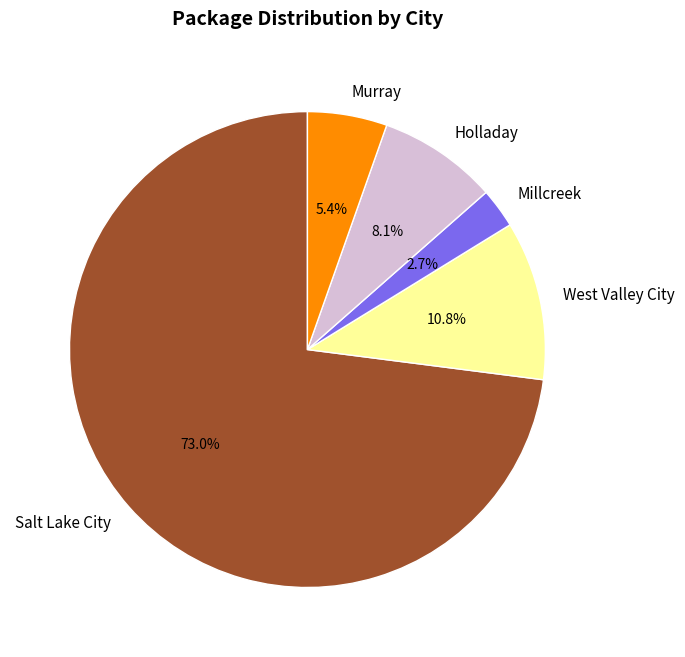

Which slice is the smallest?

Millcreek